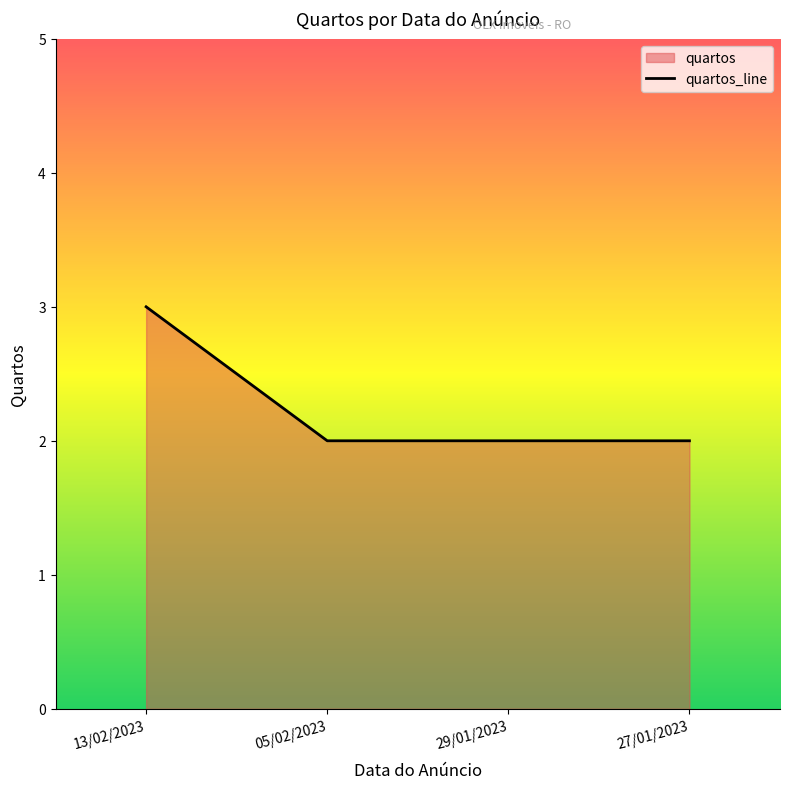

Reading left to right, extract all data points from this chart.

3	2	2	2